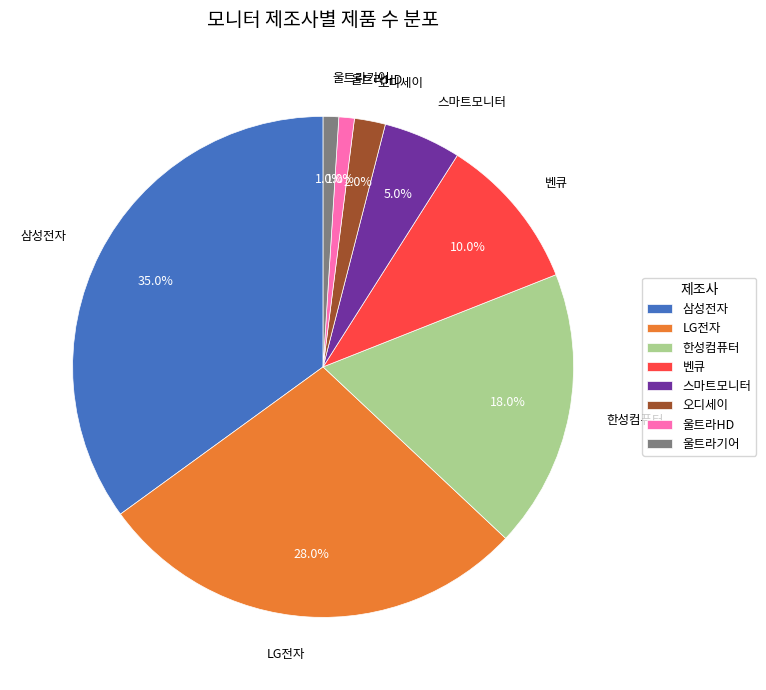

What percentage is NOT represented by 울트라HD?

99.0%